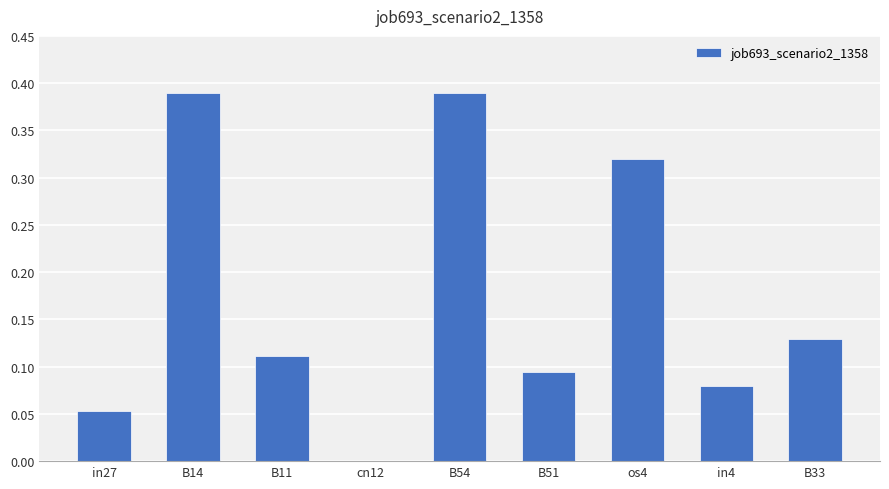

What is the sum of the values at B51 and B33?

0.2